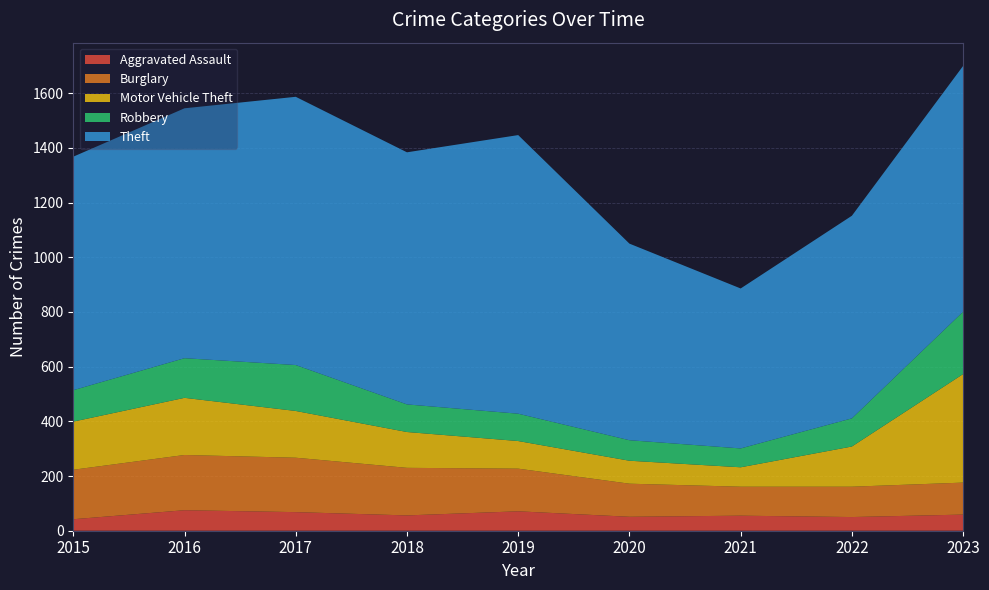

Reading left to right, transcribe all the data shown in this chart.

Aggravated Assault: 2015=42	2016=75	2017=68	2018=56	2019=71	2020=51	2021=55	2022=50	2023=59
Burglary: 2015=181	2016=202	2017=199	2018=174	2019=156	2020=121	2021=106	2022=111	2023=117
Motor Vehicle Theft: 2015=176	2016=209	2017=171	2018=131	2019=101	2020=84	2021=71	2022=147	2023=397
Robbery: 2015=115	2016=145	2017=168	2018=101	2019=100	2020=75	2021=69	2022=103	2023=228
Theft: 2015=854	2016=914	2017=981	2018=922	2019=1019	2020=719	2021=585	2022=741	2023=899